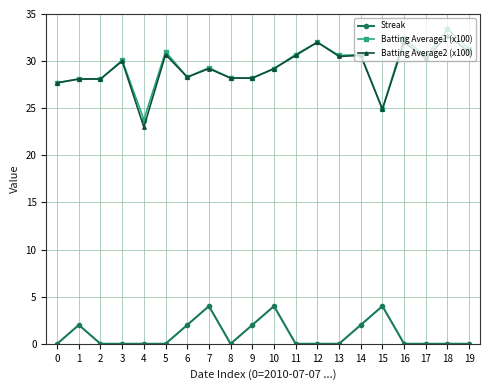

Is the value of Streak at 8 greater than the value of Batting Average2 (x100) at 11?

No